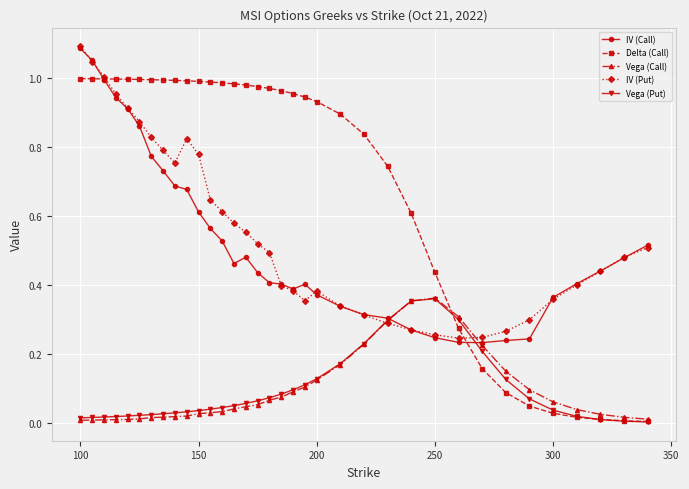

Which series has the widest spread of values?

Delta (Call)